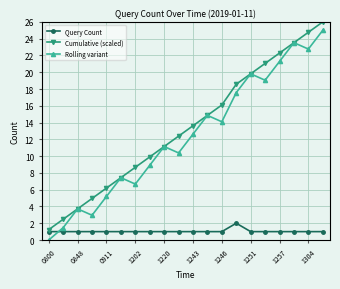

What is the value of the Cumulative (scaled) point at the 13th from the left?

16.1